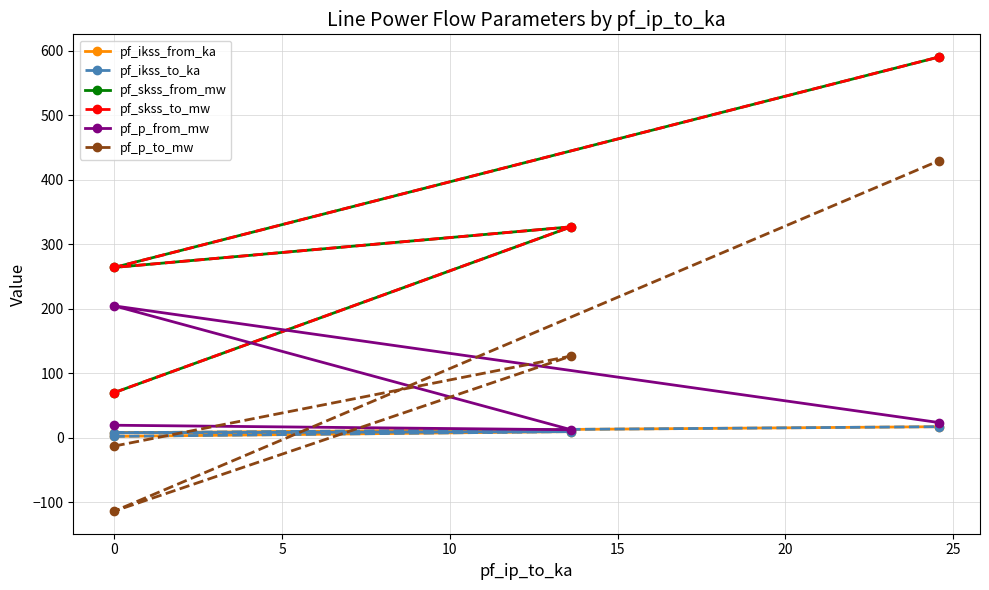

What is the difference between the second highest and second lowest values in the pf_p_from_mw series?

4.2